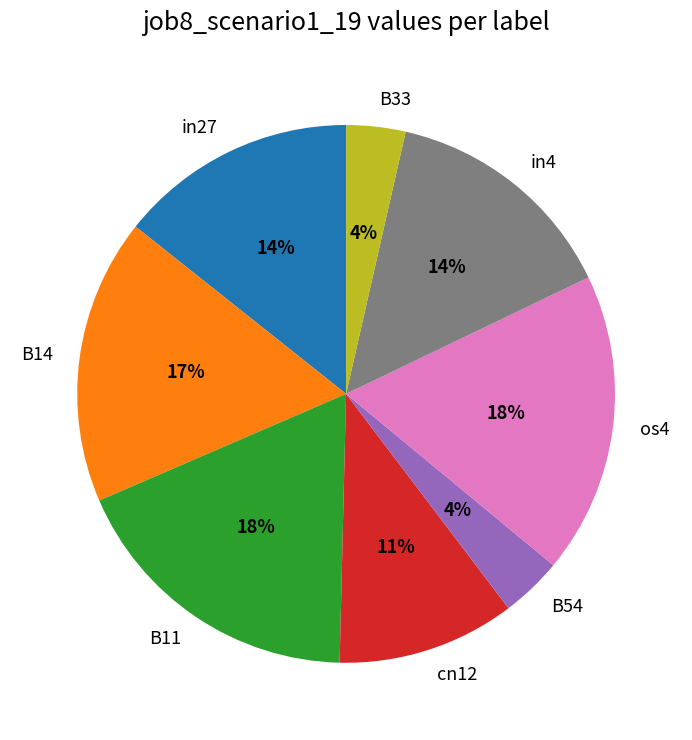

To the nearest percent, what percentage of the pie is in4?

14%